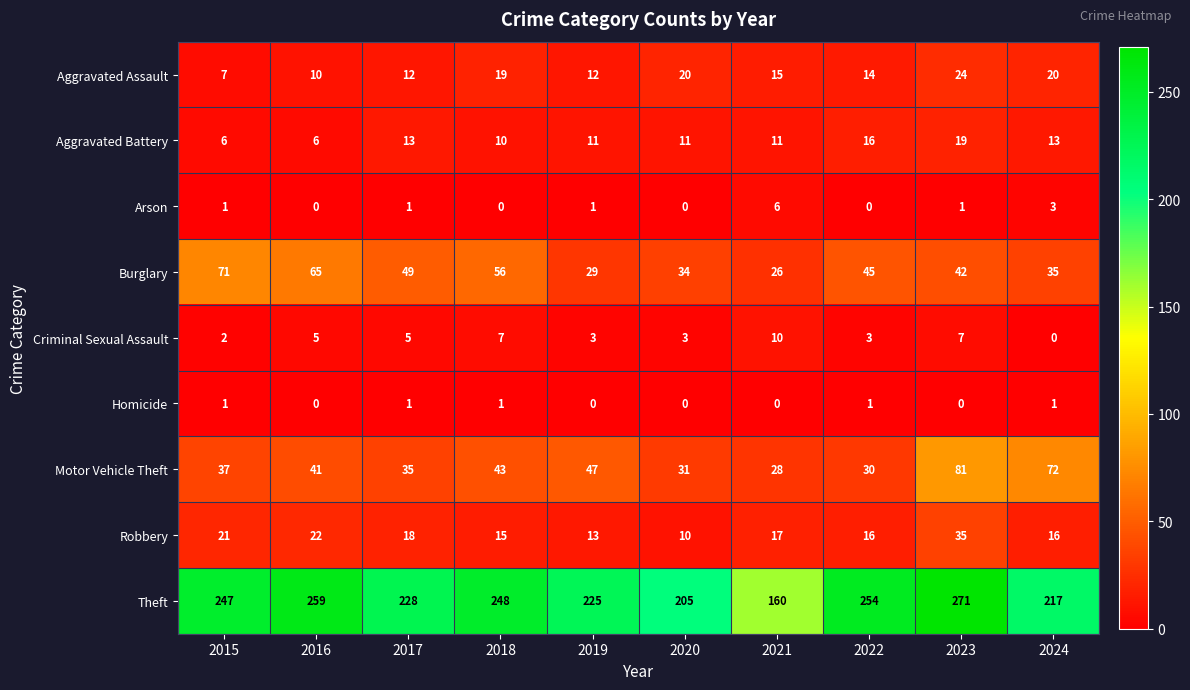

At which category is the sum across all series the highest?

2023